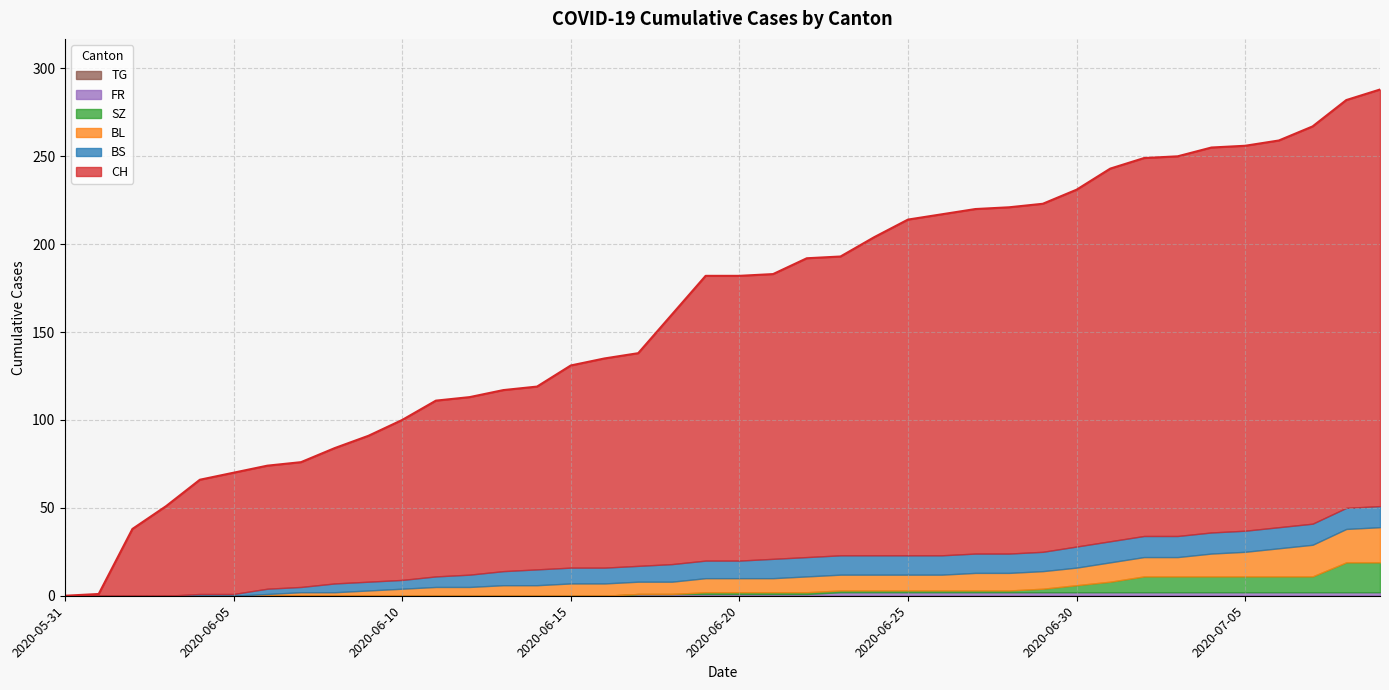

The value of SZ at 2020-06-21 is 1. True or false?

True